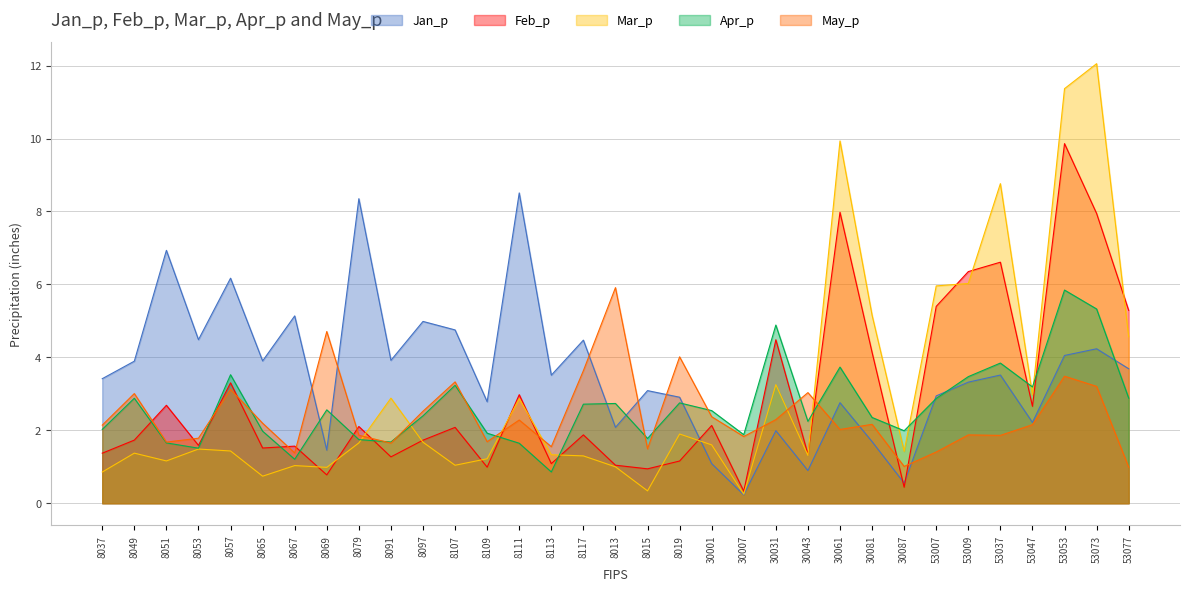

What is the label of the 7th point from the left?

8067